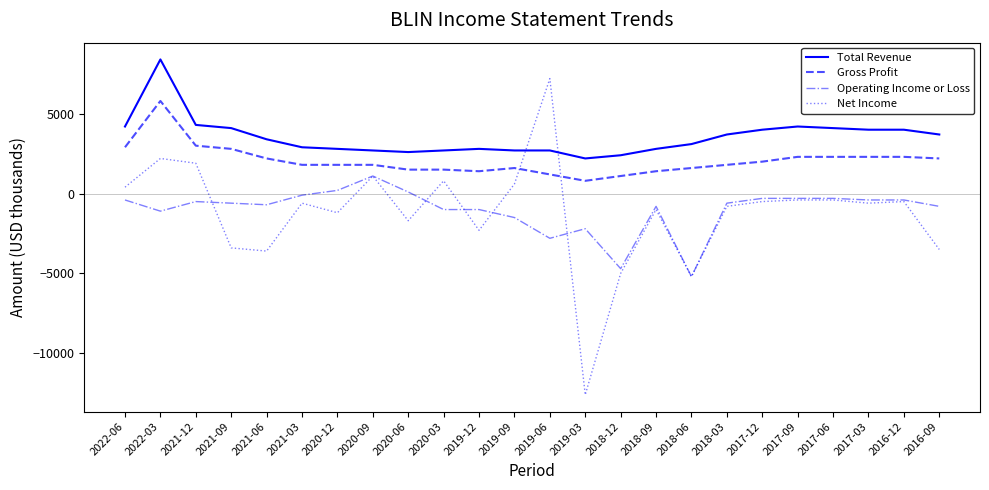

List the series in order of their peak value, highest first.

Total Revenue, Net Income, Gross Profit, Operating Income or Loss